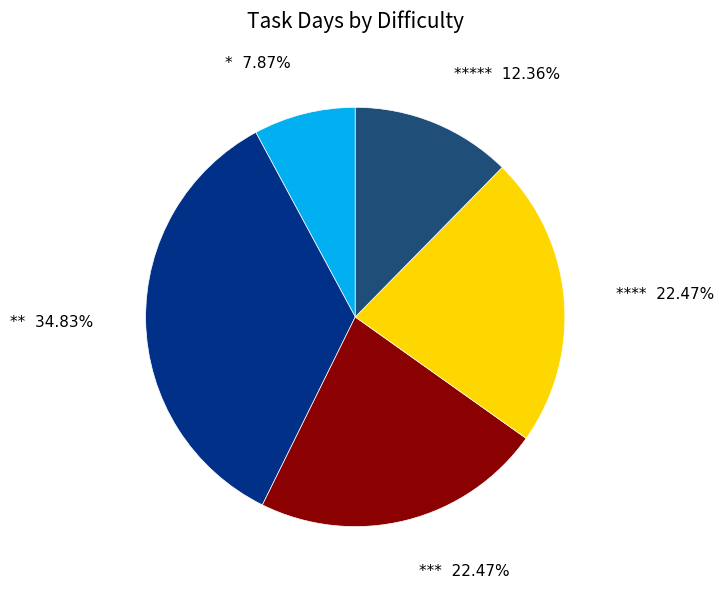

Which category has the smallest portion of the pie?

*